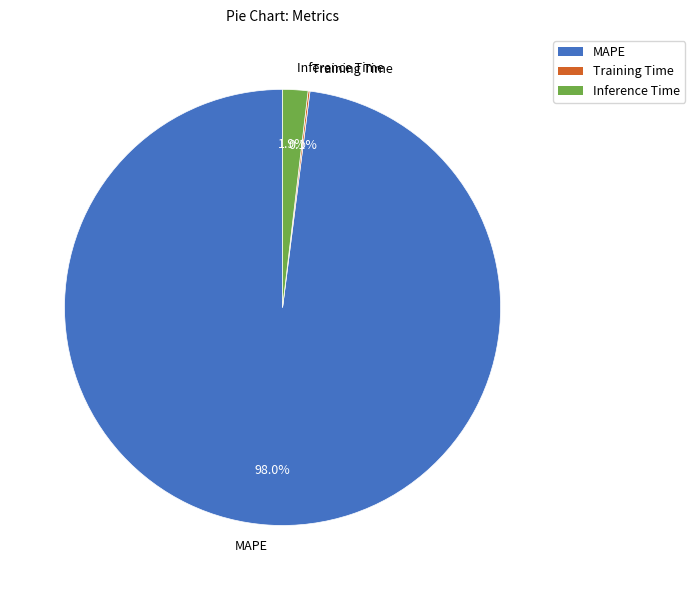

How much of the chart is everything except Inference Time?

98.1%